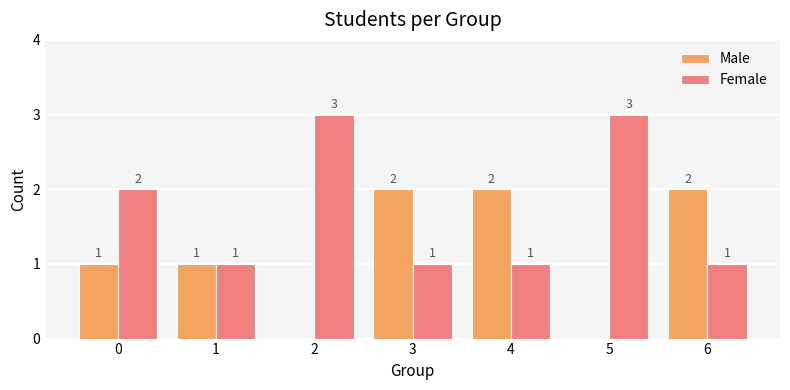

What is the spread (max minus min) of values at 4?

1